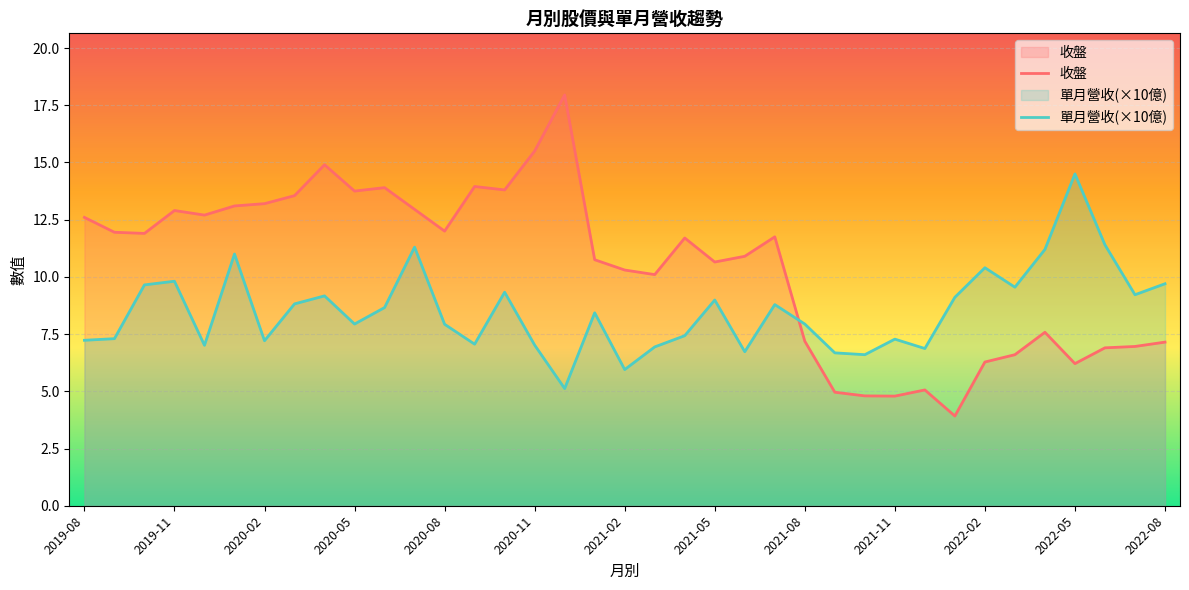

Which series has the largest range (max minus min)?

收盤